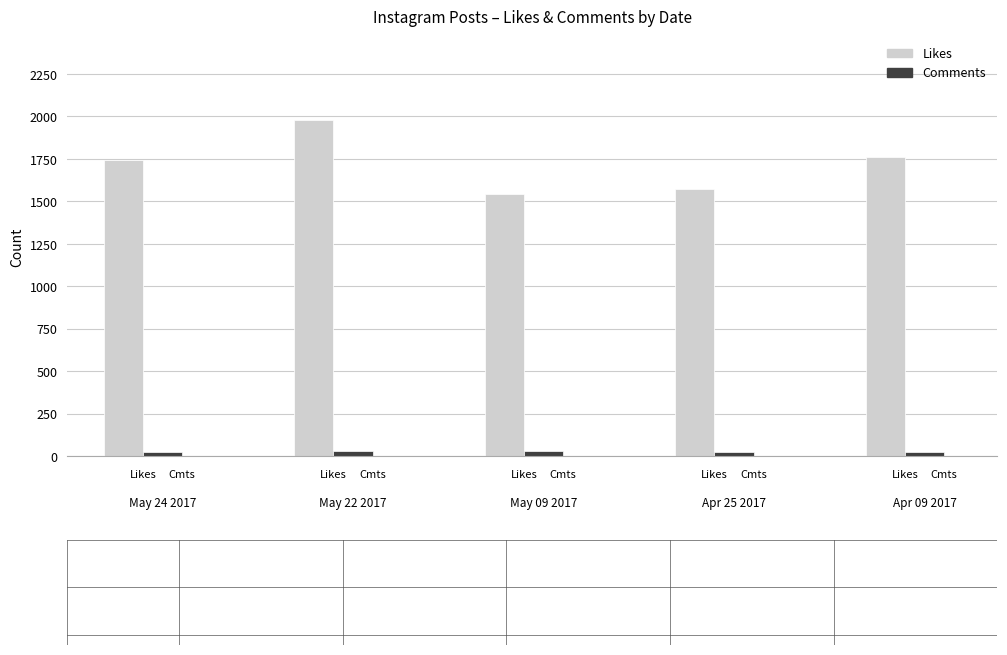

List the series in order of their overall mean, highest first.

Likes, Comments